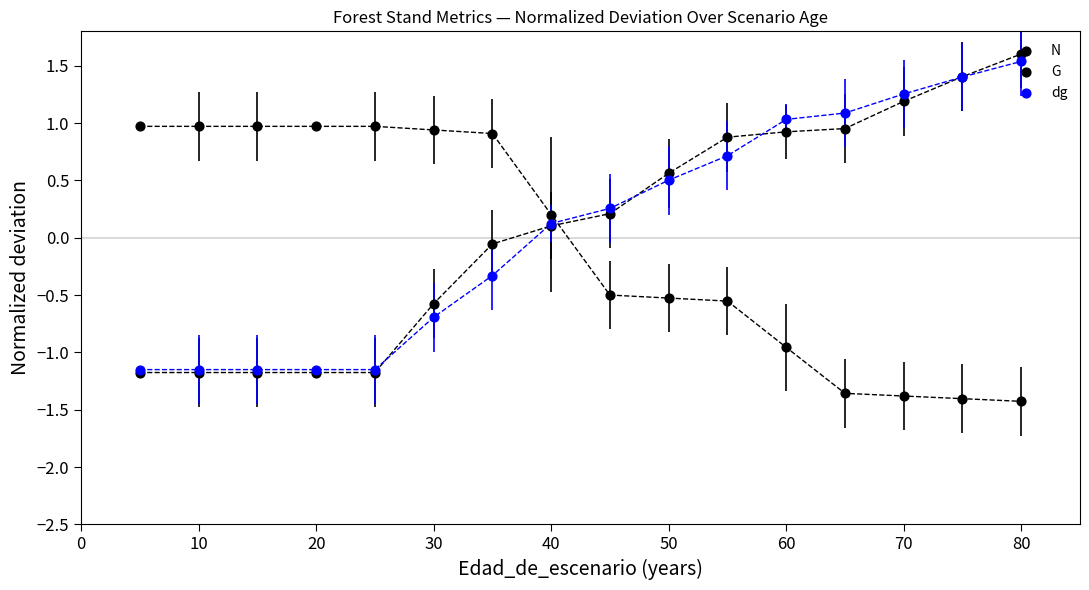

Which series has the largest total across all categories?

G